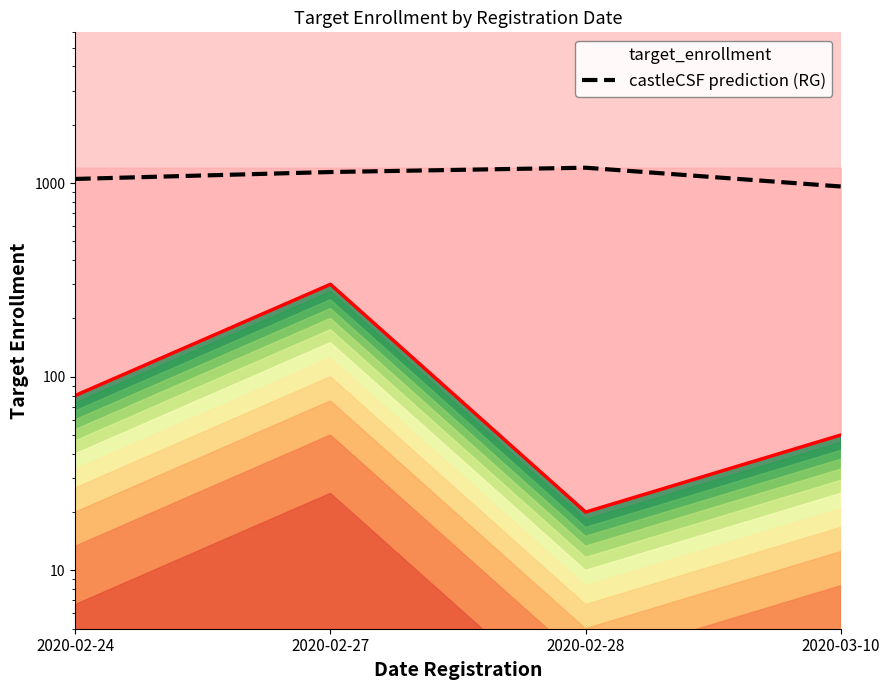

What is the label of the 1st point from the left?

2020-02-24